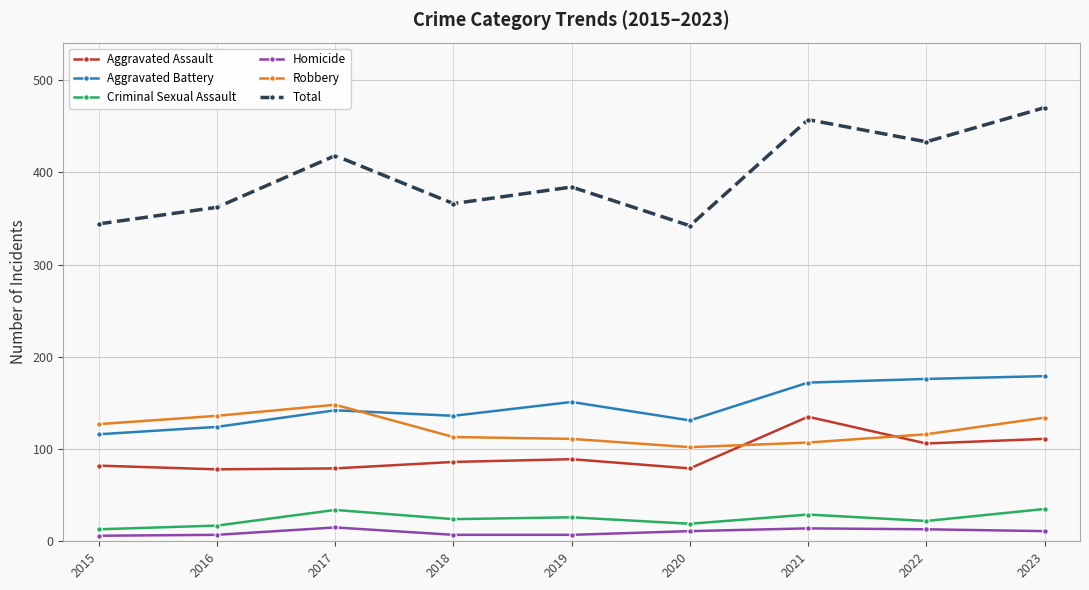

Where is the first local maximum for Aggravated Battery?

2017